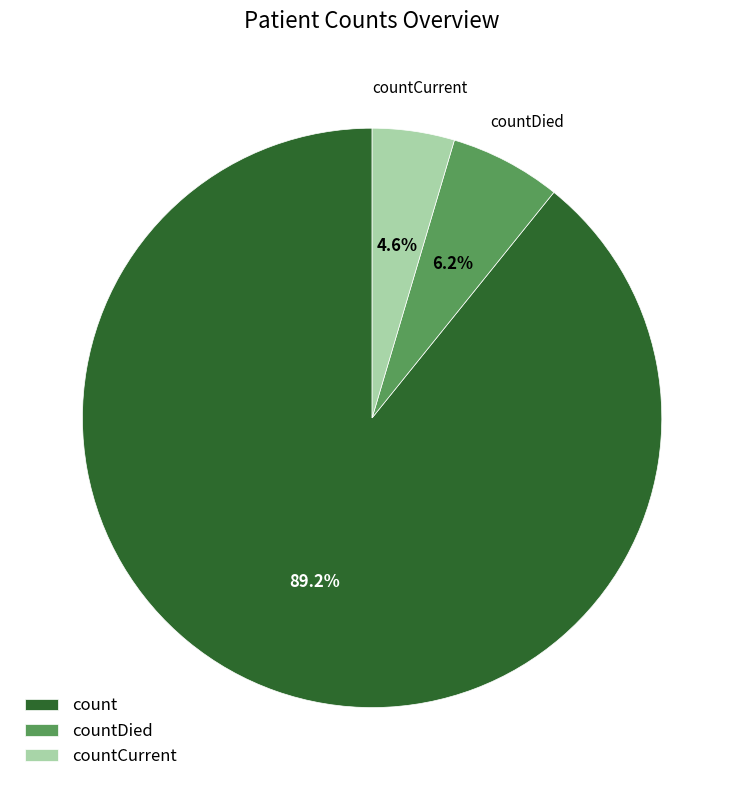

Is there a majority slice in this chart?

Yes